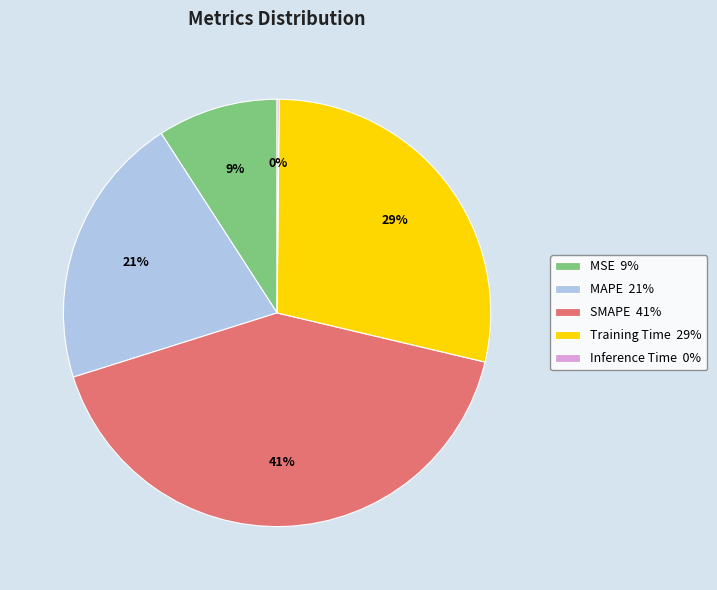

To the nearest percent, what is the average slice percentage?

20%